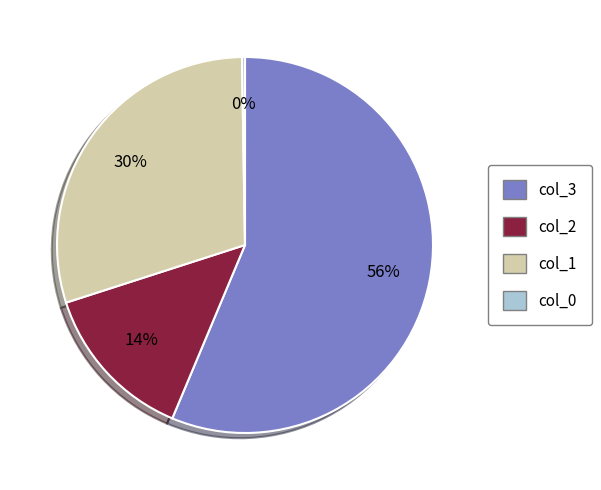

Approximately how many times larger is the value at col_3 compared to col_1?

1.9